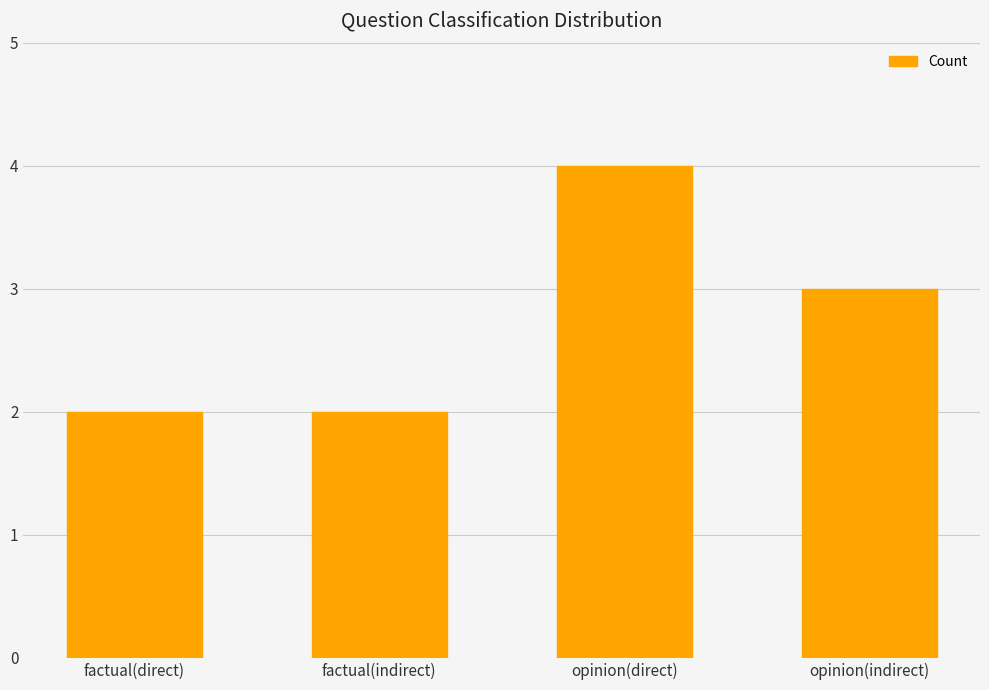

How many distinct data groups are displayed?

1